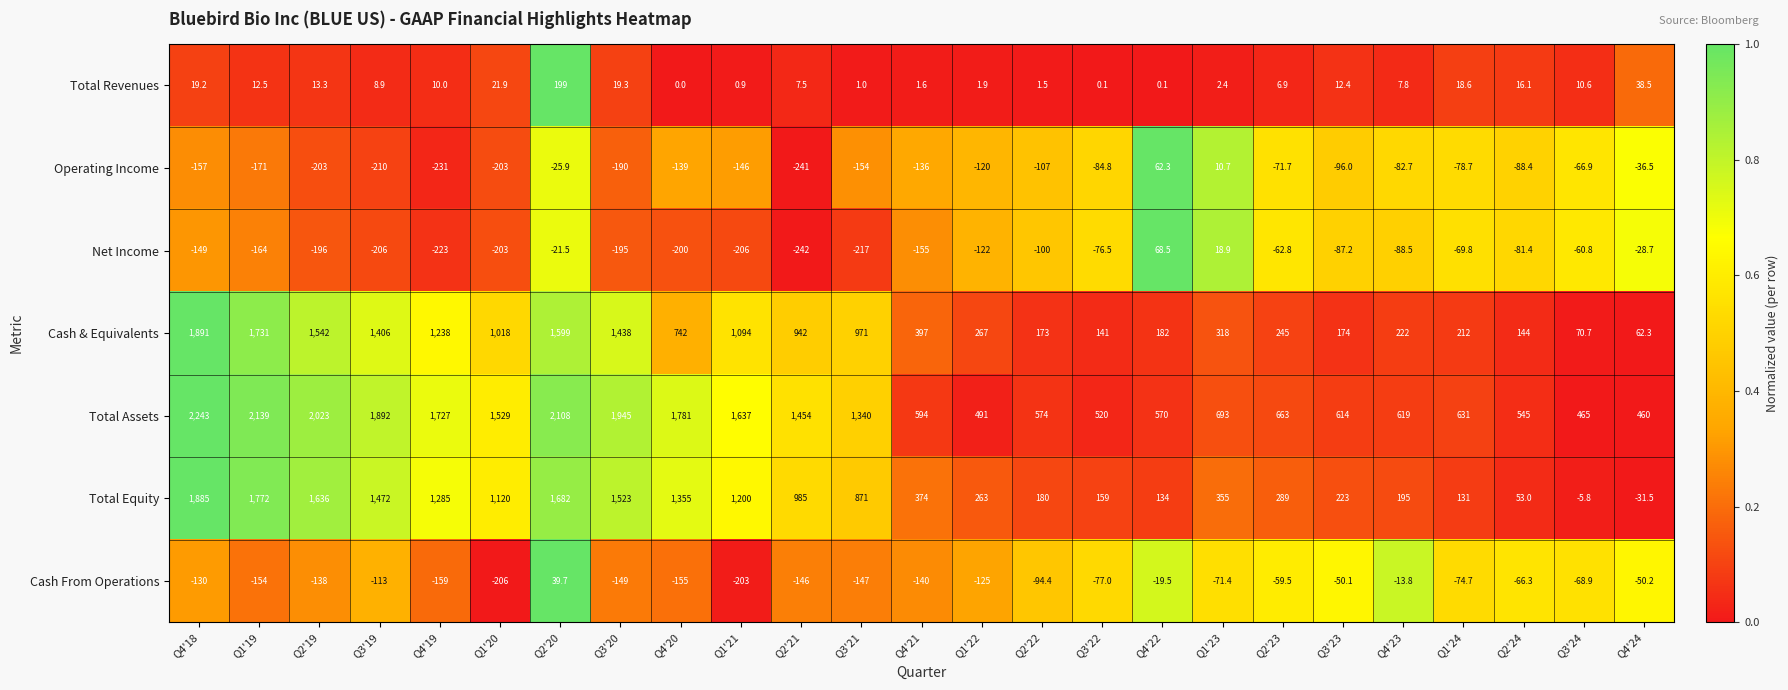

Which series has the largest total across all categories?

Total Assets